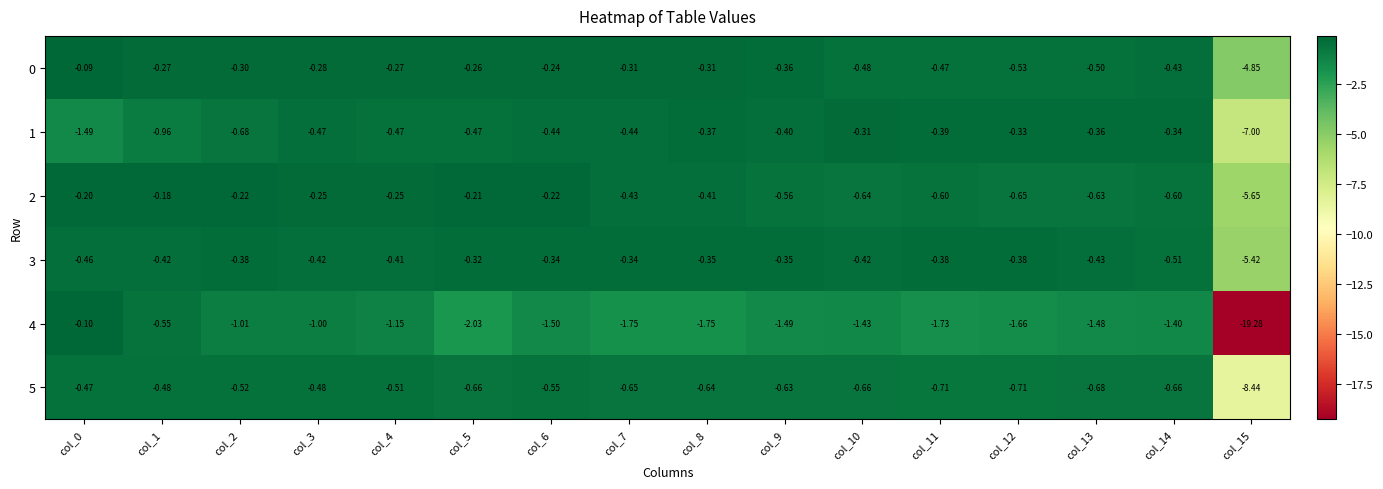

Is the value of 2 at col_10 greater than the value of 5 at col_13?

Yes